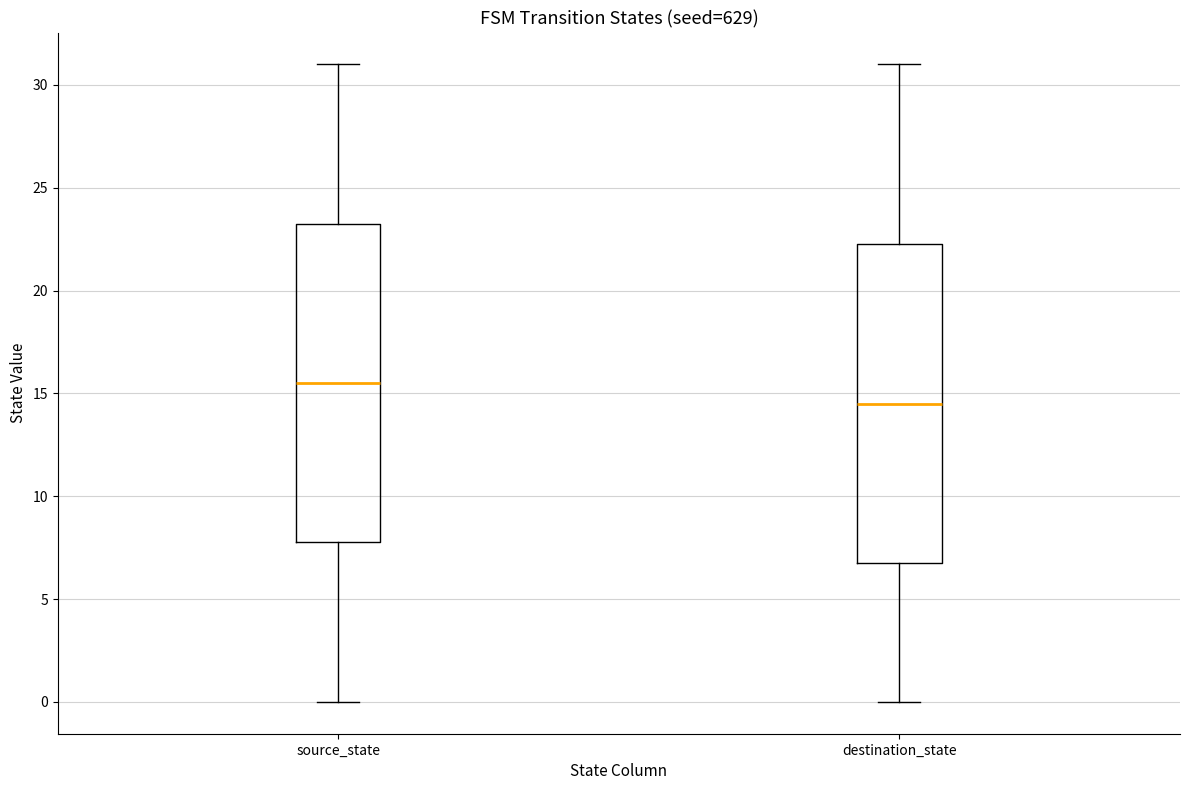

Which box has the lowest median line?

destination_state